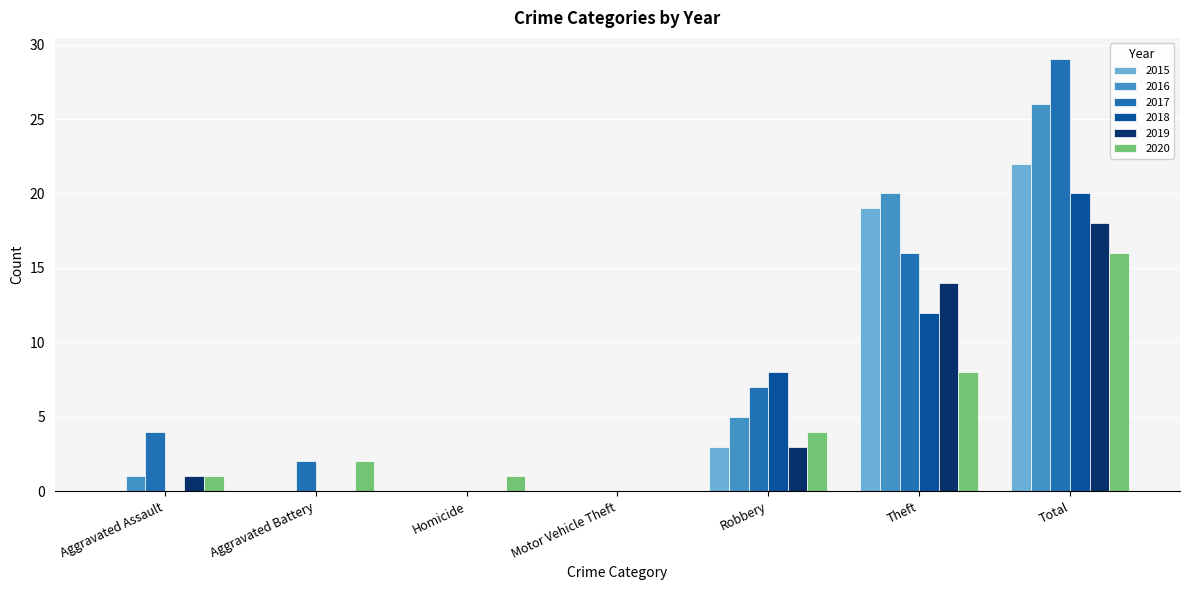

Reading right to left, transcribe all the data shown in this chart.

2015: Total=22	Theft=19	Robbery=3	Motor Vehicle Theft=0	Homicide=0	Aggravated Battery=0	Aggravated Assault=0
2016: Total=26	Theft=20	Robbery=5	Motor Vehicle Theft=0	Homicide=0	Aggravated Battery=0	Aggravated Assault=1
2017: Total=29	Theft=16	Robbery=7	Motor Vehicle Theft=0	Homicide=0	Aggravated Battery=2	Aggravated Assault=4
2018: Total=20	Theft=12	Robbery=8	Motor Vehicle Theft=0	Homicide=0	Aggravated Battery=0	Aggravated Assault=0
2019: Total=18	Theft=14	Robbery=3	Motor Vehicle Theft=0	Homicide=0	Aggravated Battery=0	Aggravated Assault=1
2020: Total=16	Theft=8	Robbery=4	Motor Vehicle Theft=0	Homicide=1	Aggravated Battery=2	Aggravated Assault=1